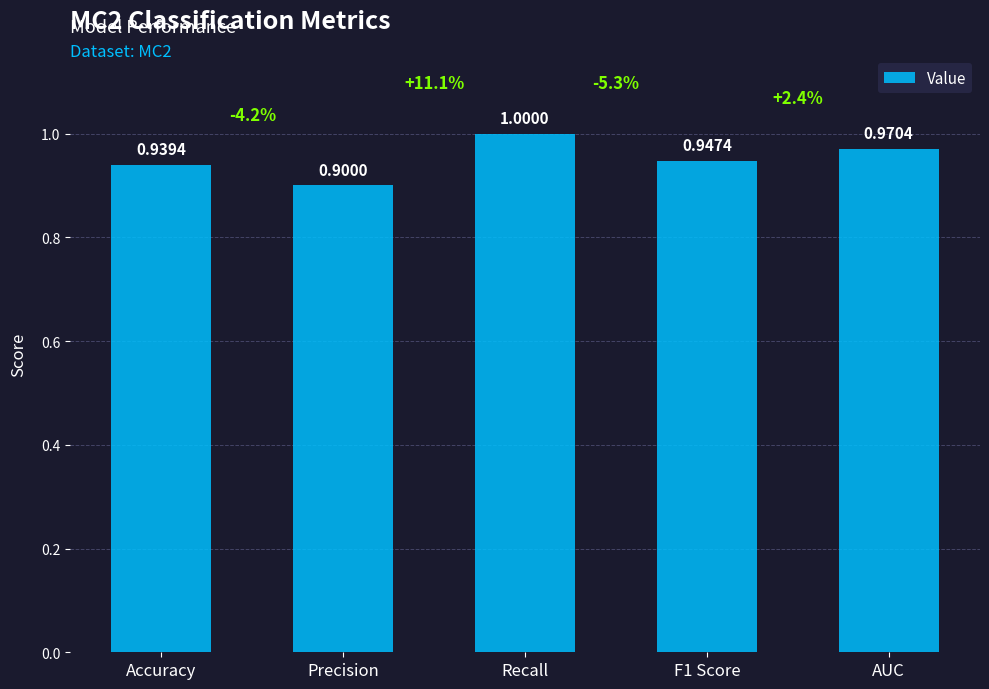

What is the difference between the maximum and minimum values?

0.1